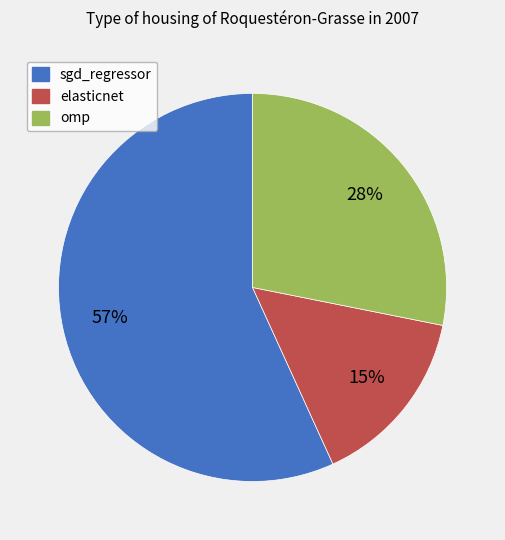

The elasticnet slice represents 4% of the pie. True or false?

False